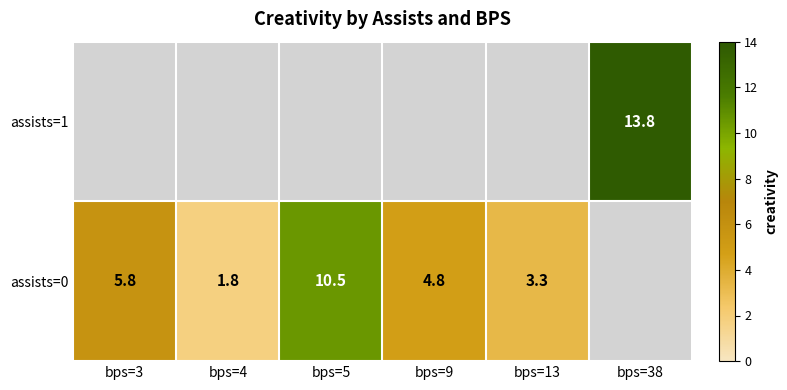

The value of assists=1 at bps=38 is 13.8. True or false?

True